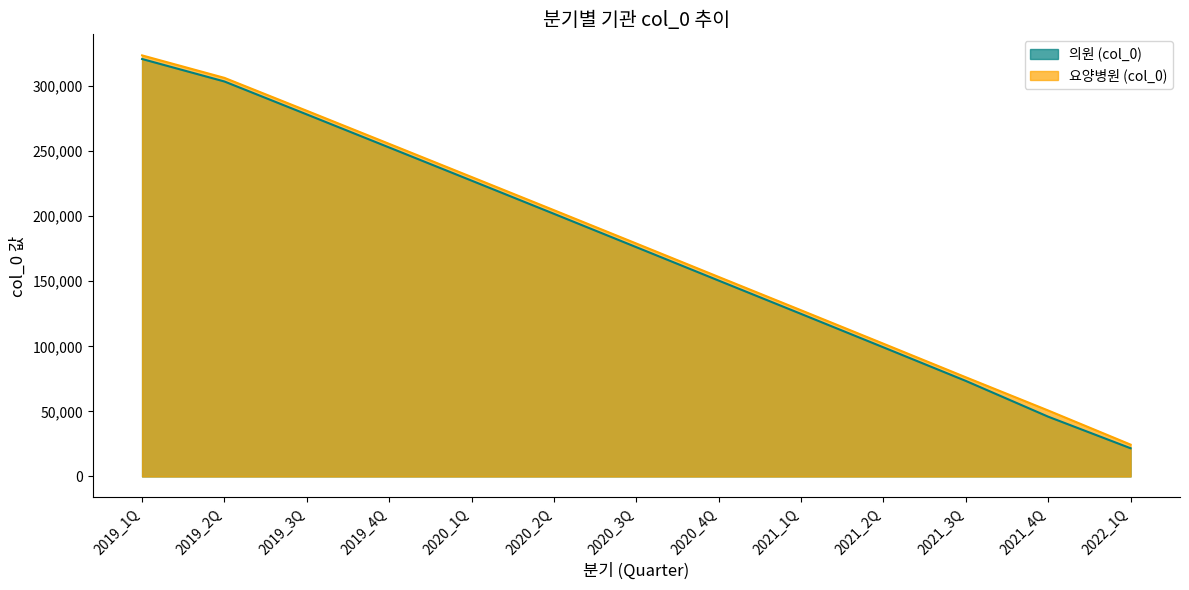

True or false: 의원 (col_0) and 요양병원 (col_0) cross at least once.

False